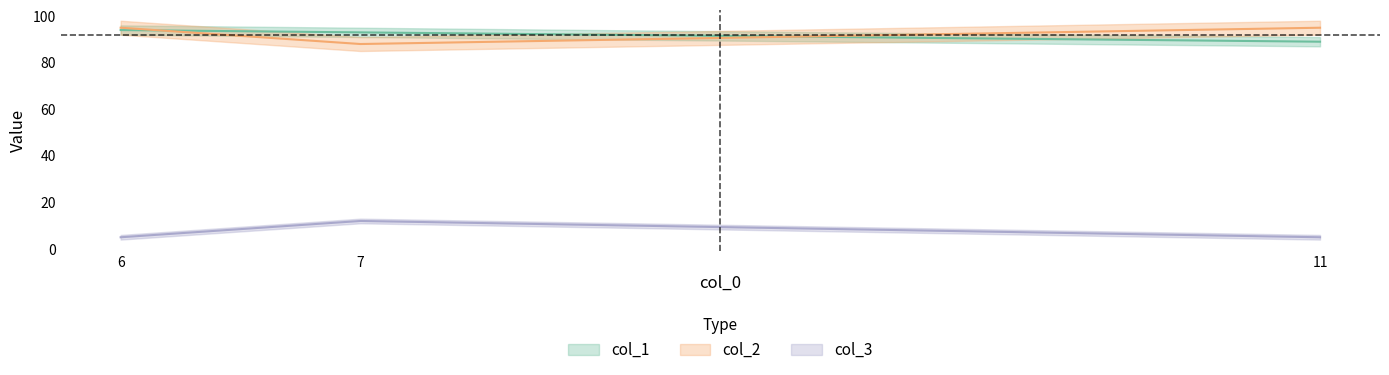

Where does the col_1 series first go above 93?

6